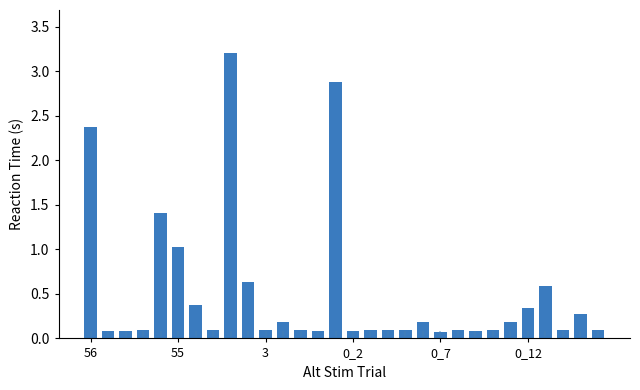

What is the difference between the maximum and second lowest values?

3.1